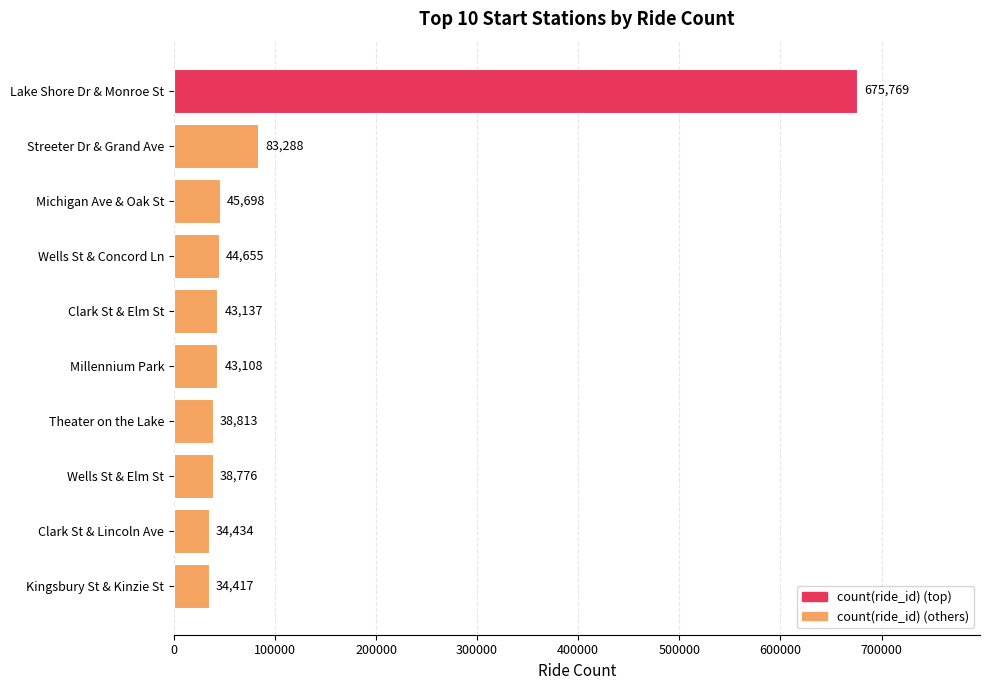

Read the value at Clark St & Lincoln Ave.

34434